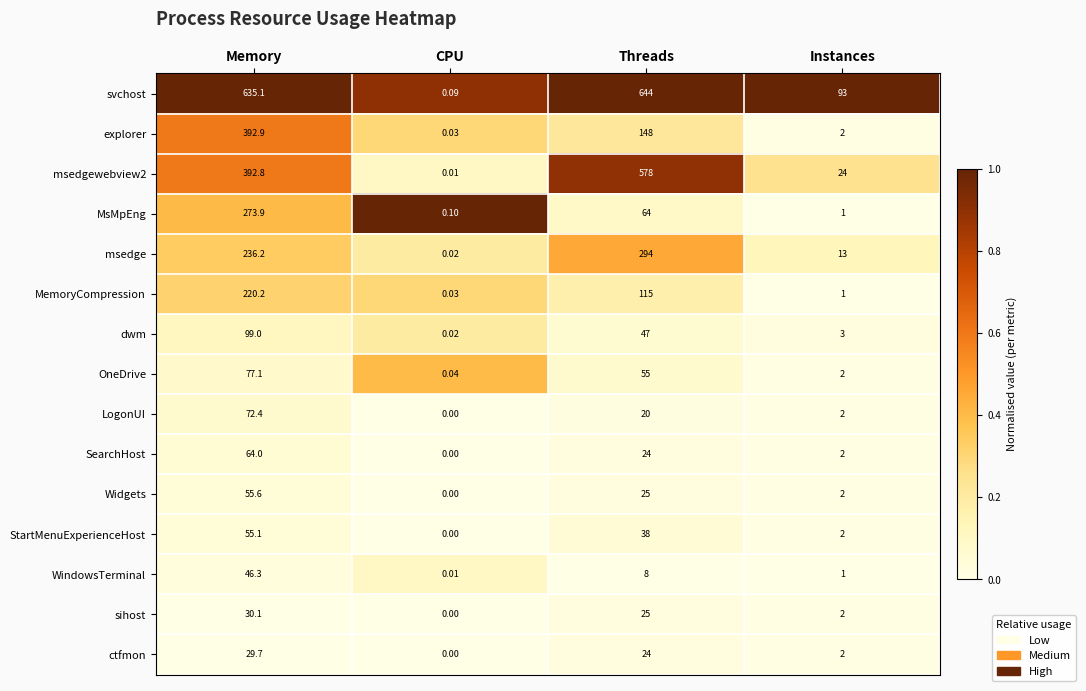

At which label does Widgets first exceed 25?

Memory